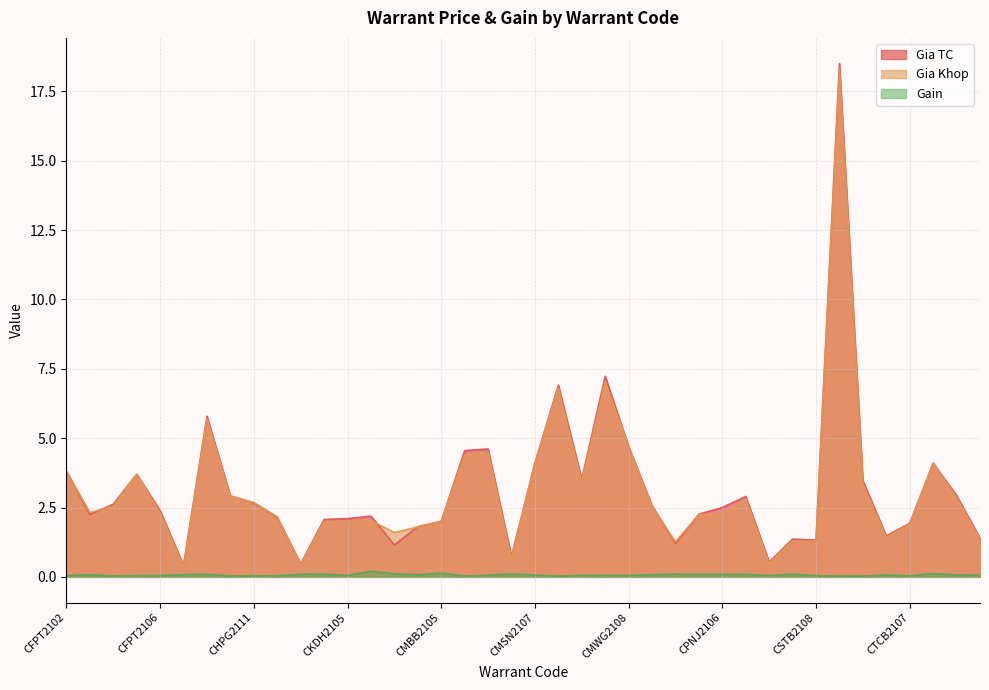

At how many categories does at least one series exceed 8?

1